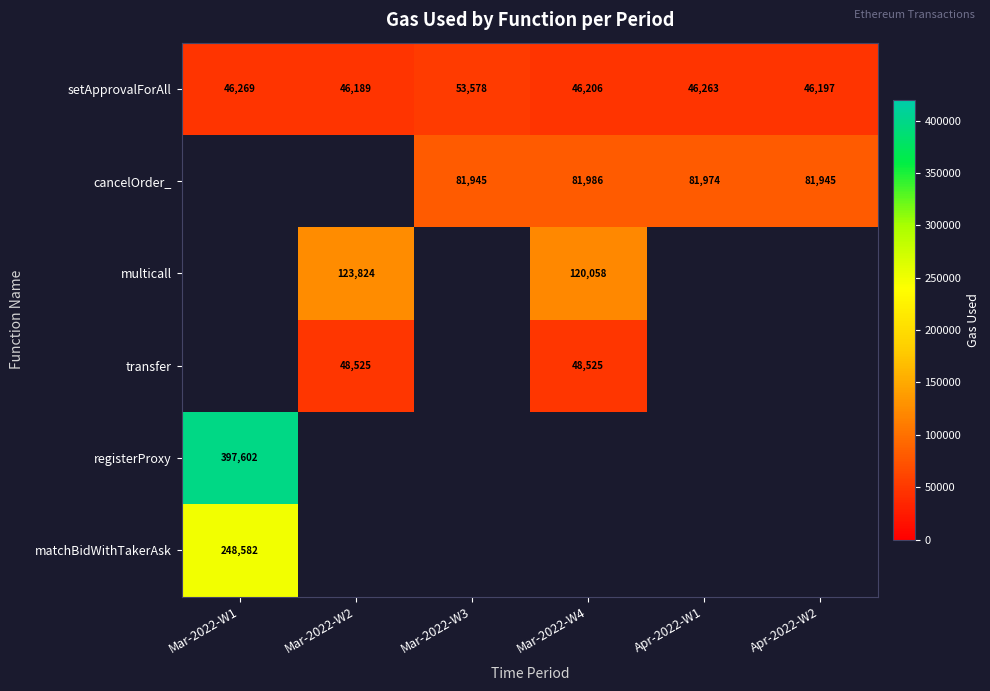

Is it true that cancelOrder_ equals 81945 at Mar-2022-W3?

True